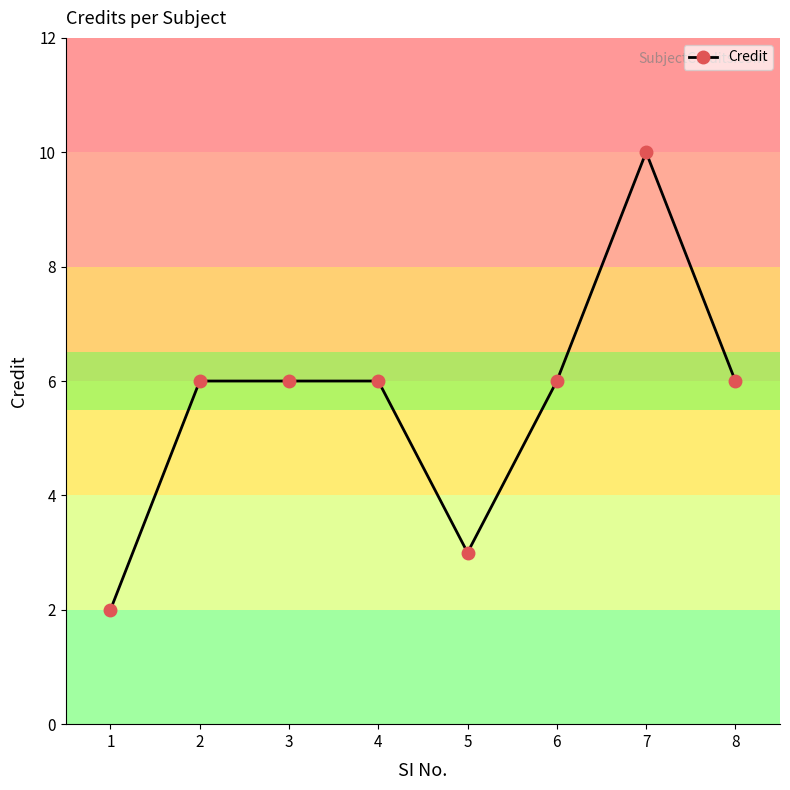

Reading left to right, transcribe all the data shown in this chart.

1=2	2=6	3=6	4=6	5=3	6=6	7=10	8=6